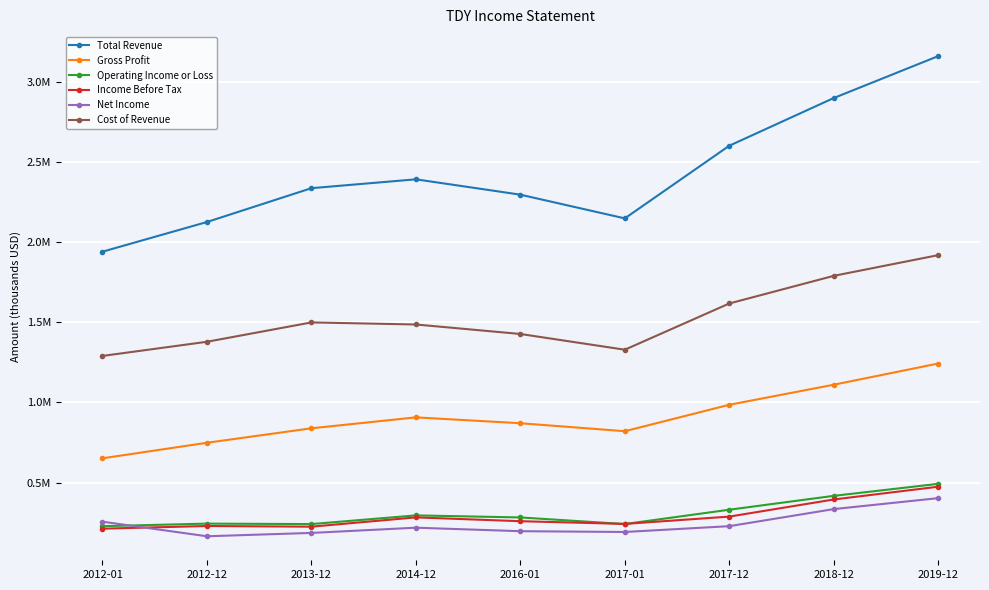

How many interior local peaks does the Cost of Revenue series have?

1